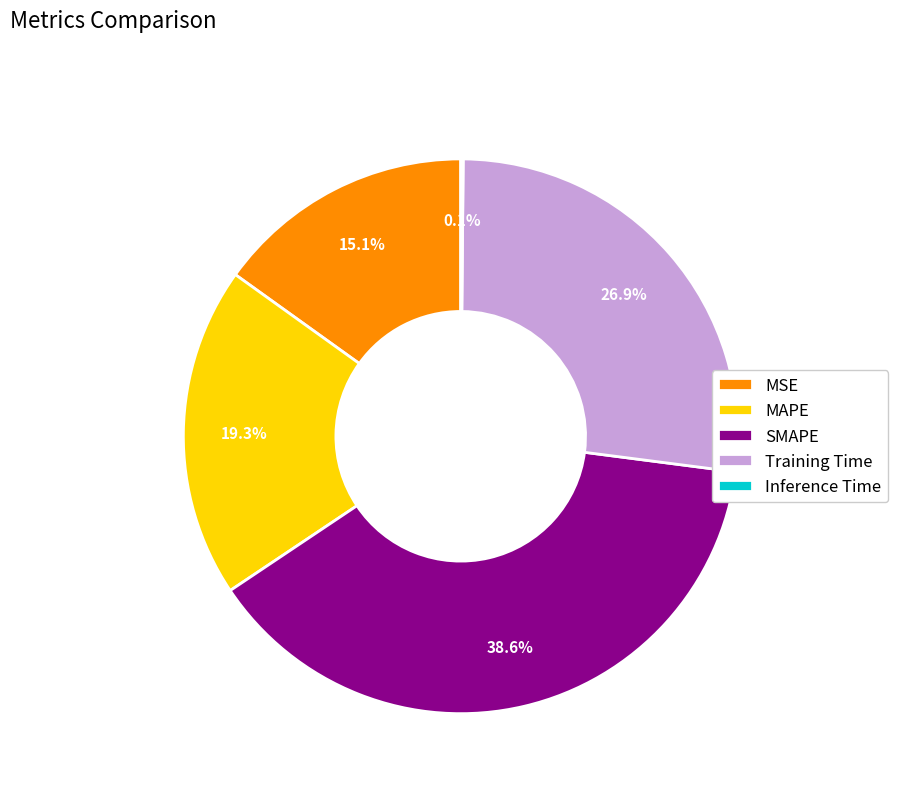

To the nearest percent, what is the average slice percentage?

20%